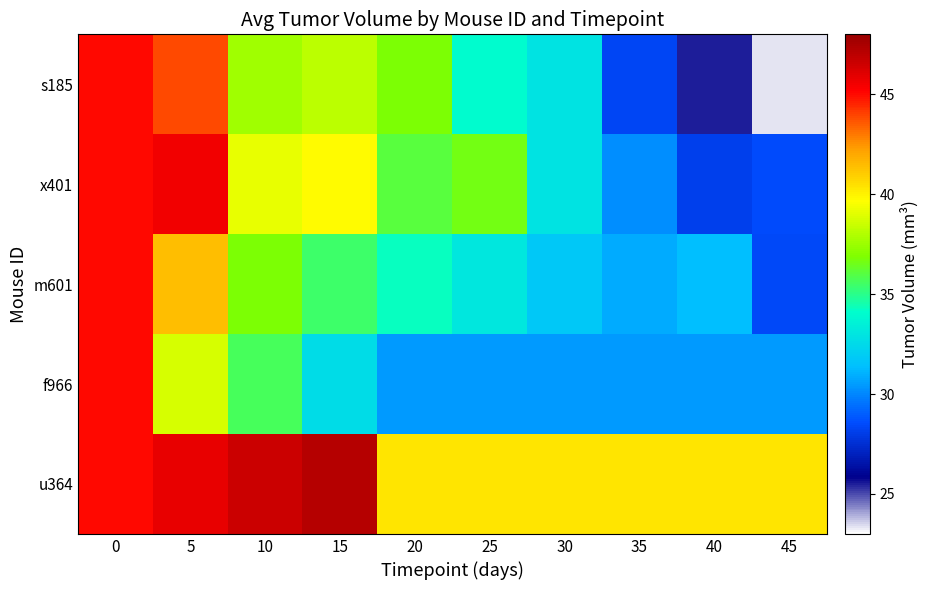

How many data points does each series have?

10